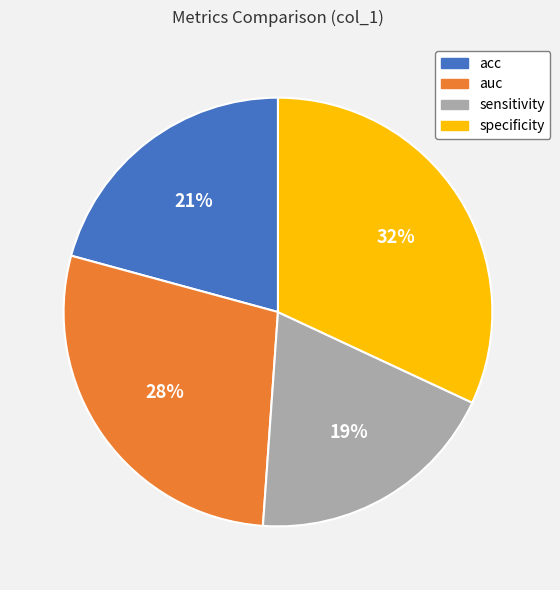

The acc slice represents 13% of the pie. True or false?

False